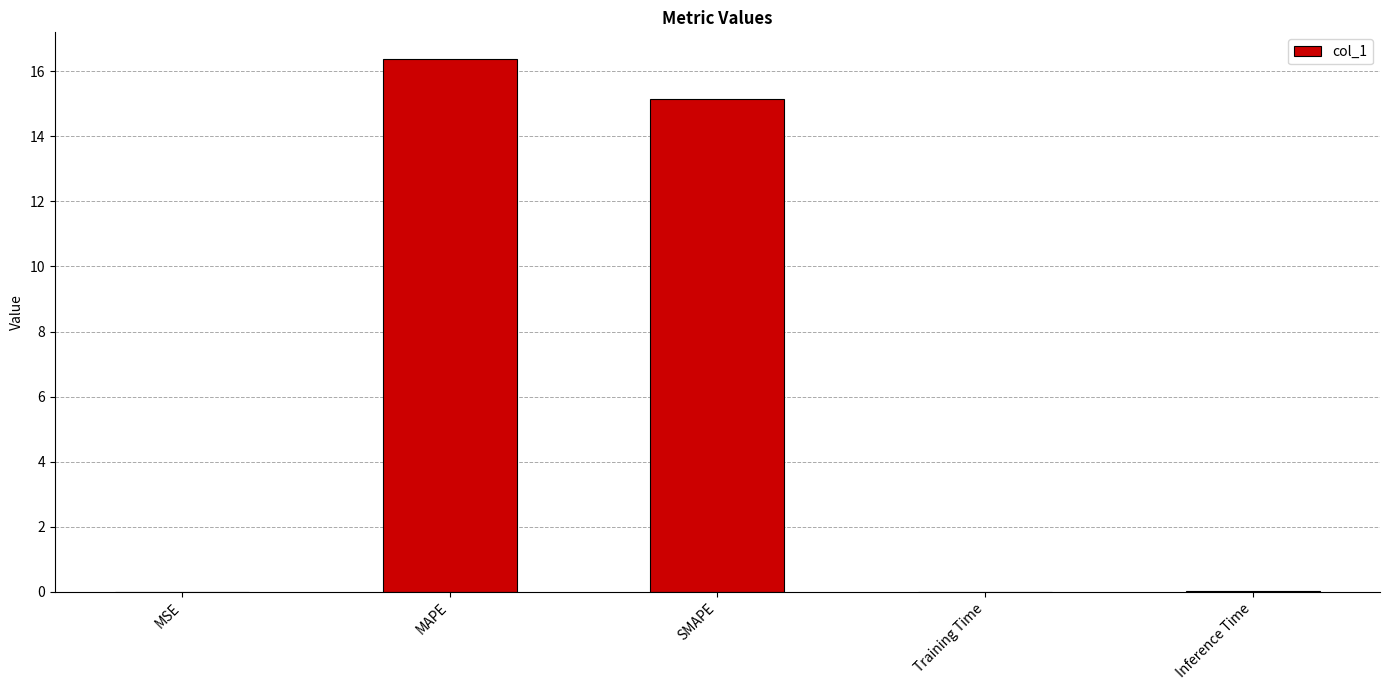

What is the average value?

6.3